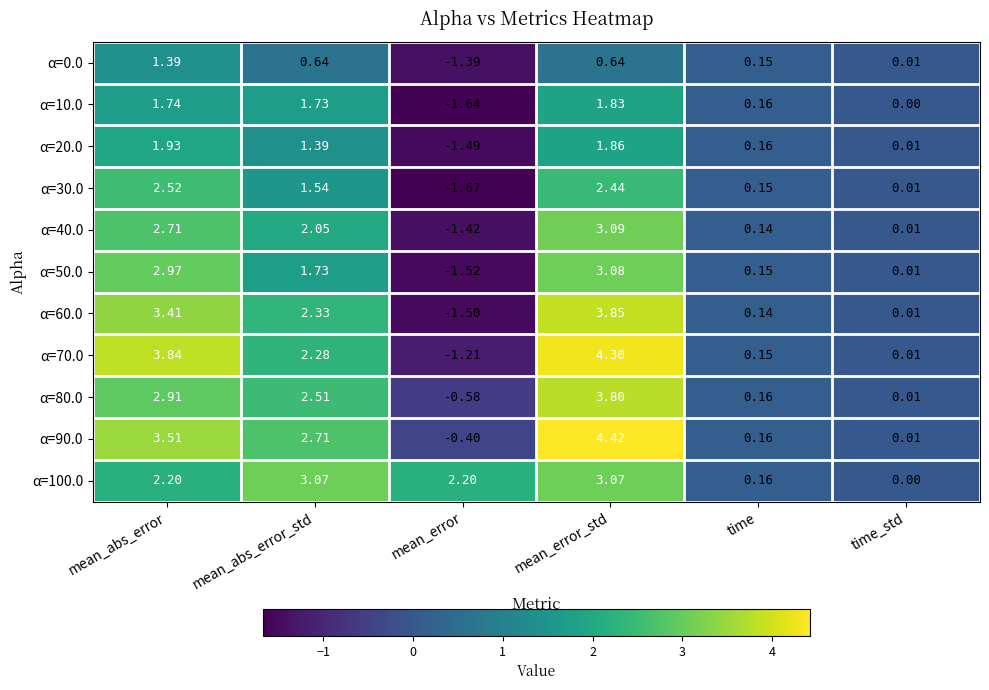

At which category is the sum across all series the highest?

mean_error_std